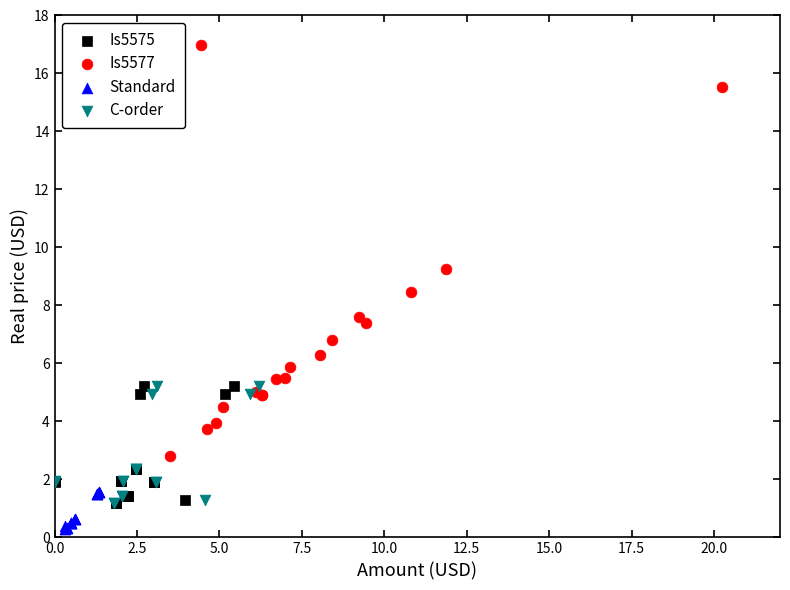

Which series reaches the minimum Y coordinate?

Standard